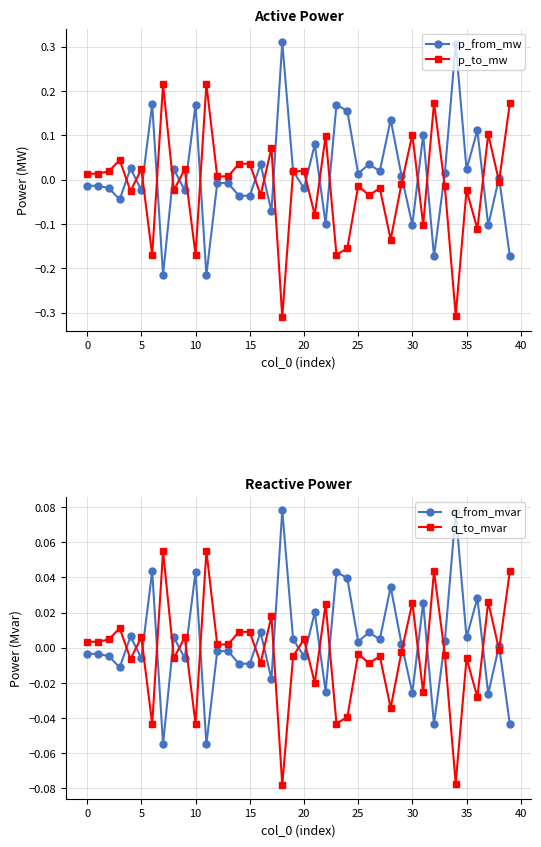

True or false: p_to_mw has a value of 0.1 at 11.

False